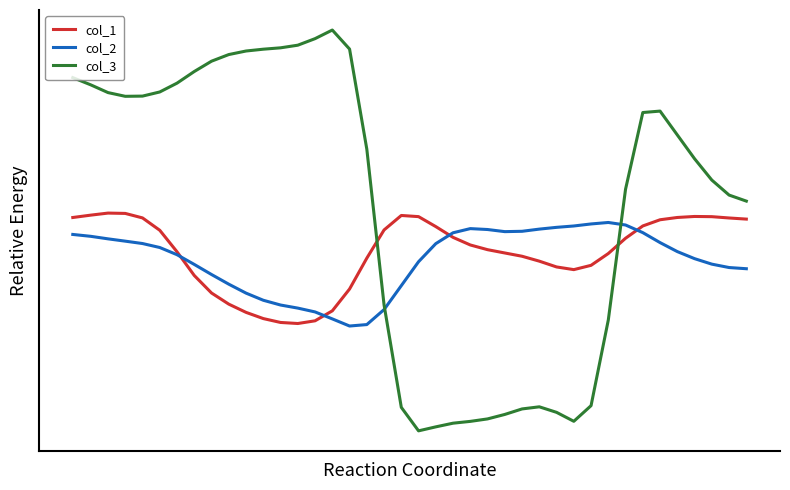

Which series has the largest range (max minus min)?

col_3